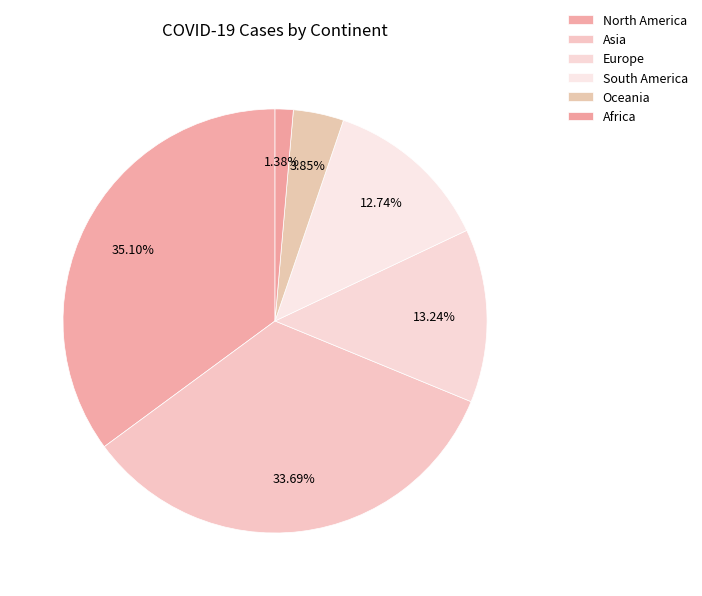

Which category has the biggest portion of the pie?

North America